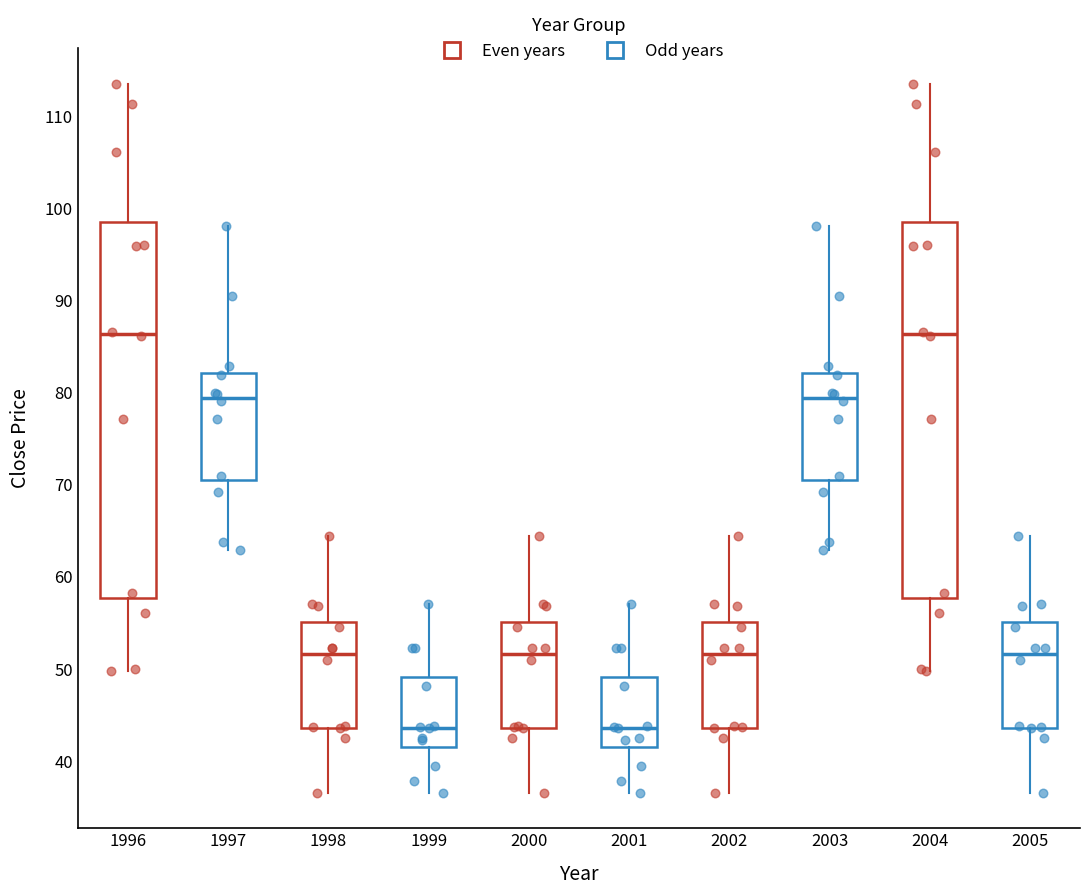

Reading left to right, transcribe this box plot: for each box, give where its median line is, the range the box spans, and where its two whiskers end, as read against the y-axis. The values are not printed on the chart, so give them approximately, as read against the axis.

1996: median 86, box 58 to 99, whiskers 50 to 114
1997: median 79, box 71 to 82, whiskers 63 to 98
1998: median 52, box 44 to 55, whiskers 37 to 64
1999: median 44, box 42 to 49, whiskers 37 to 57
2000: median 52, box 44 to 55, whiskers 37 to 64
2001: median 44, box 42 to 49, whiskers 37 to 57
2002: median 52, box 44 to 55, whiskers 37 to 64
2003: median 79, box 71 to 82, whiskers 63 to 98
2004: median 86, box 58 to 99, whiskers 50 to 114
2005: median 52, box 44 to 55, whiskers 37 to 64